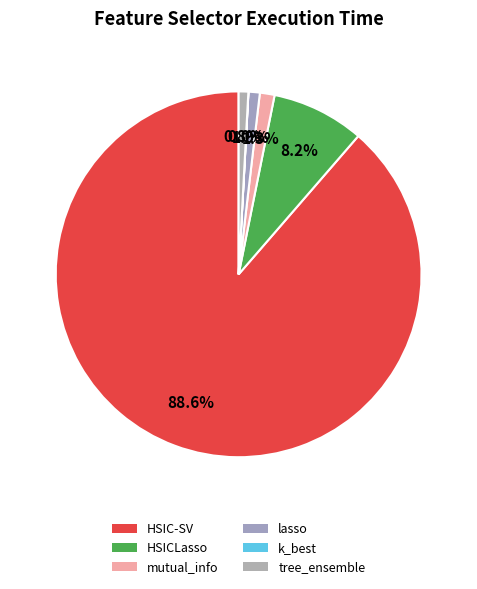

Which slice is the smallest?

k_best